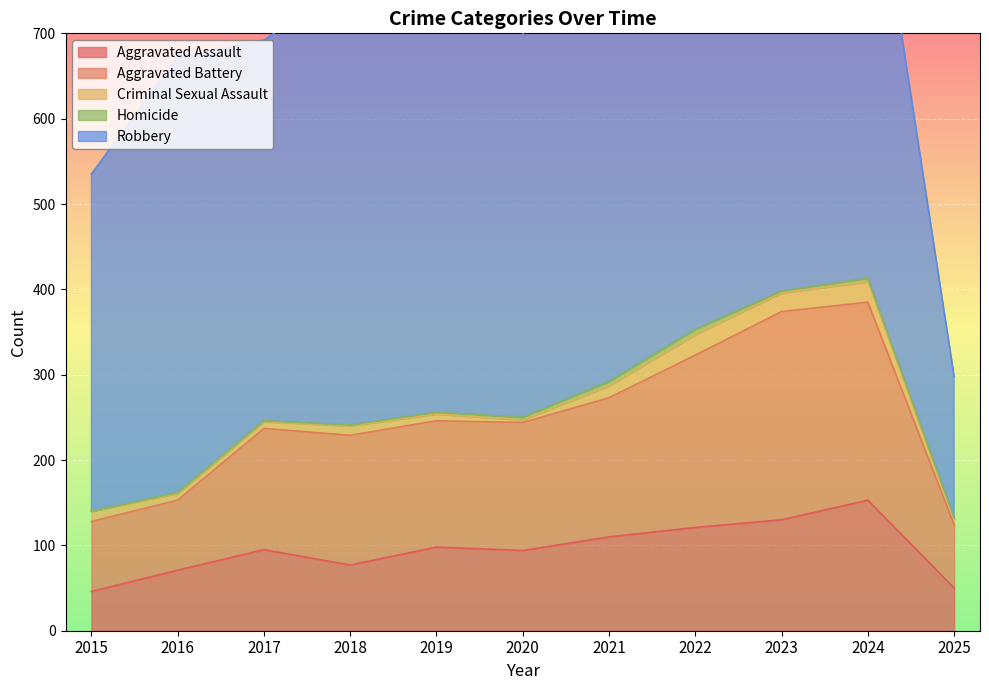

Reading left to right, list all the values displayed in this chart.

Aggravated Assault: 46	71	95	77	98	94	110	121	130	153	50
Aggravated Battery: 82	82	142	152	148	150	163	202	244	232	74
Criminal Sexual Assault: 12	8	8	11	8	3	14	24	22	24	7
Homicide: 0	1	1	1	2	3	5	6	2	4	1
Robbery: 395	510	446	520	591	450	484	521	440	543	166